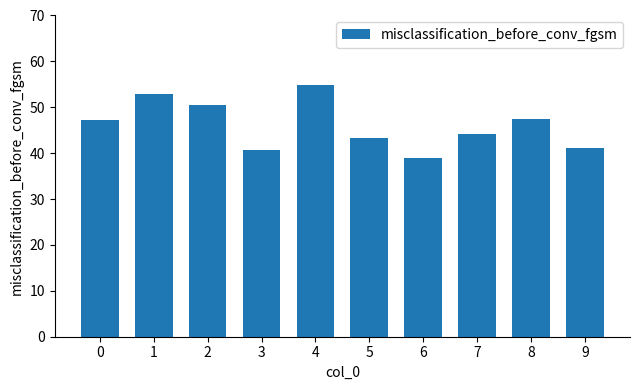

Approximately how many times larger is the value at 0 compared to 6?

1.2